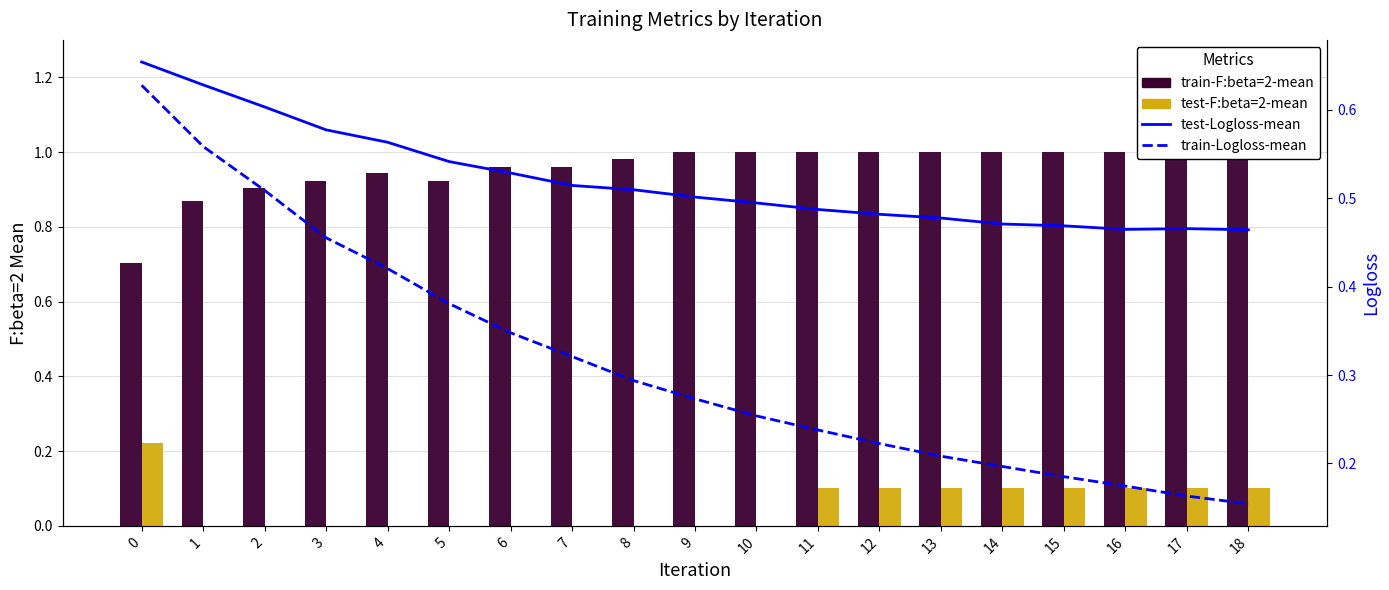

Does the chart contain stacked bars?

No